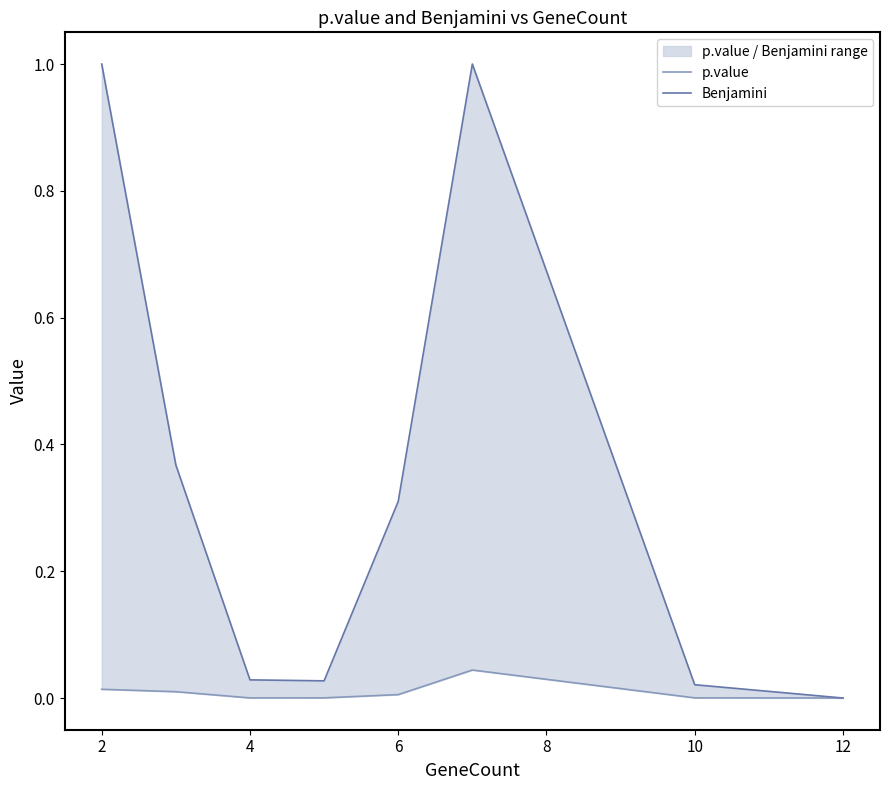

How many data points does each series have?

8